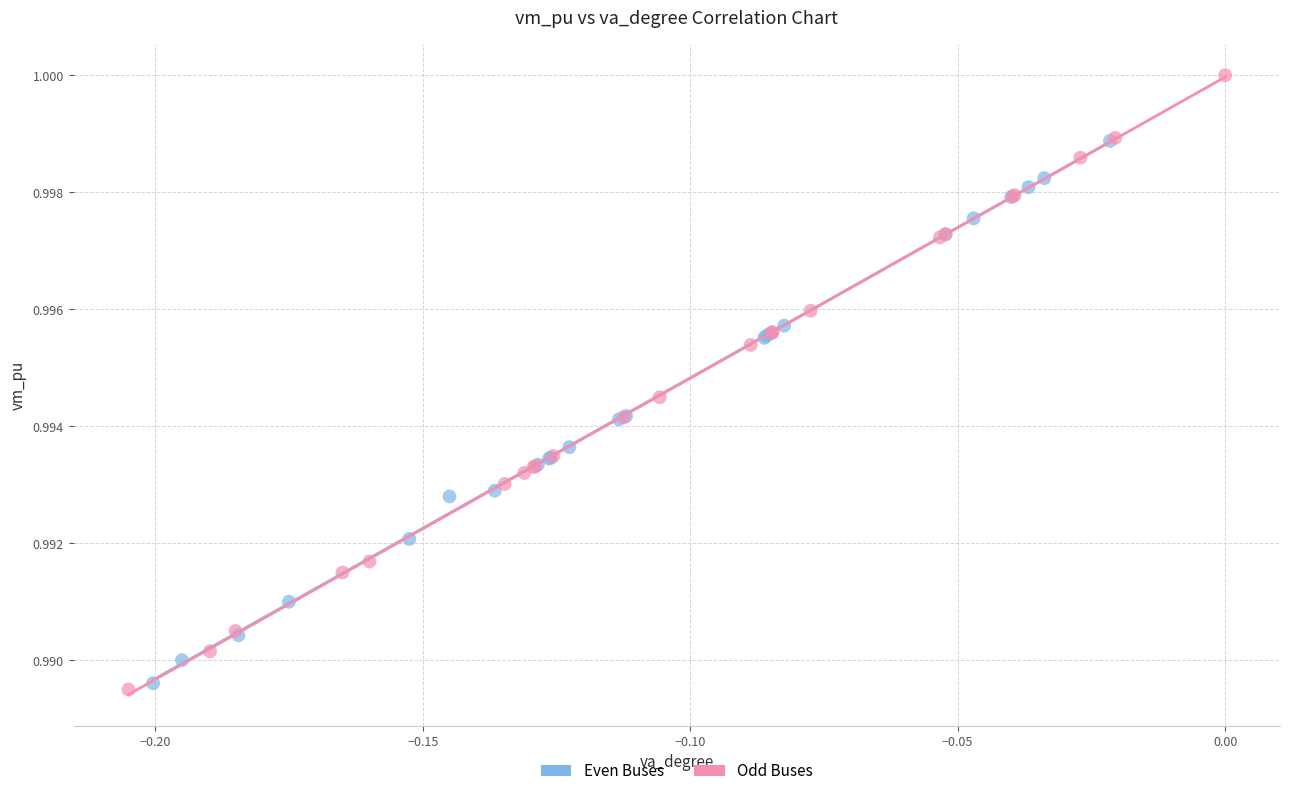

Which series contains the highest Y value?

Odd Buses